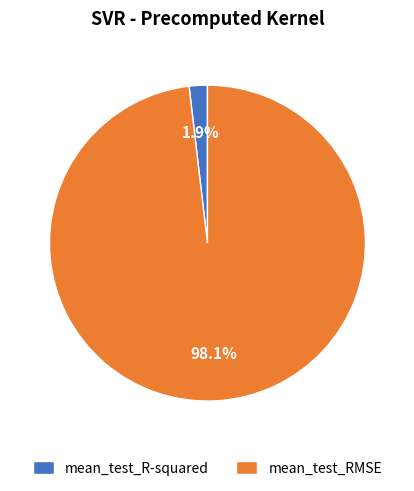

Is it true that mean_test_R-squared is 2% of the pie?

True